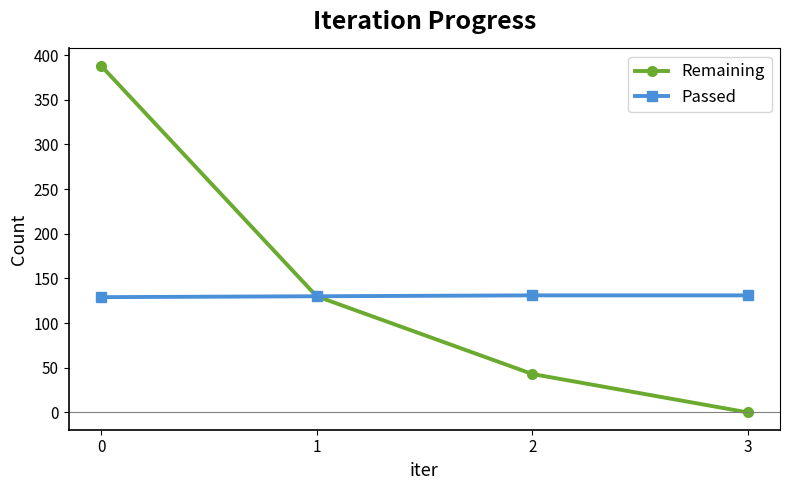

Is this an area chart (filled region under the line)?

No